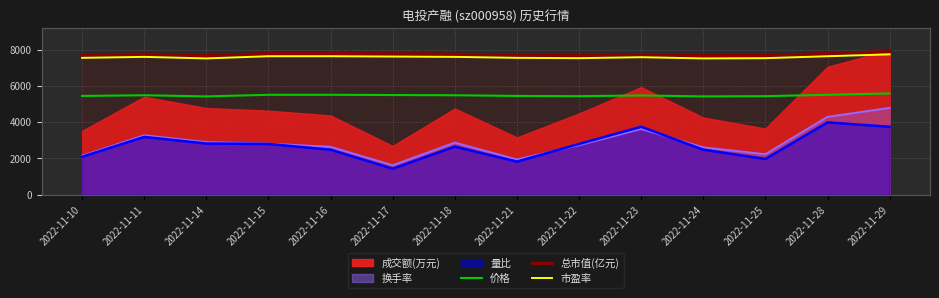

At which category does 市盈率 reach its first local peak?

2022-11-11